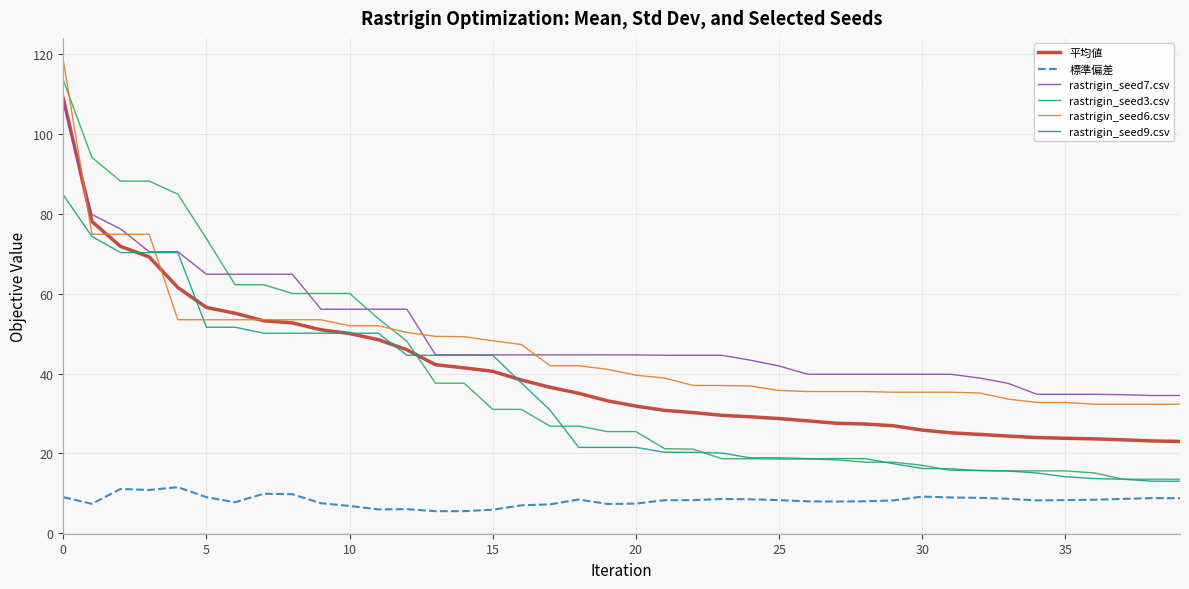

What is the highest value of the rastrigin_seed6.csv series?

118.5